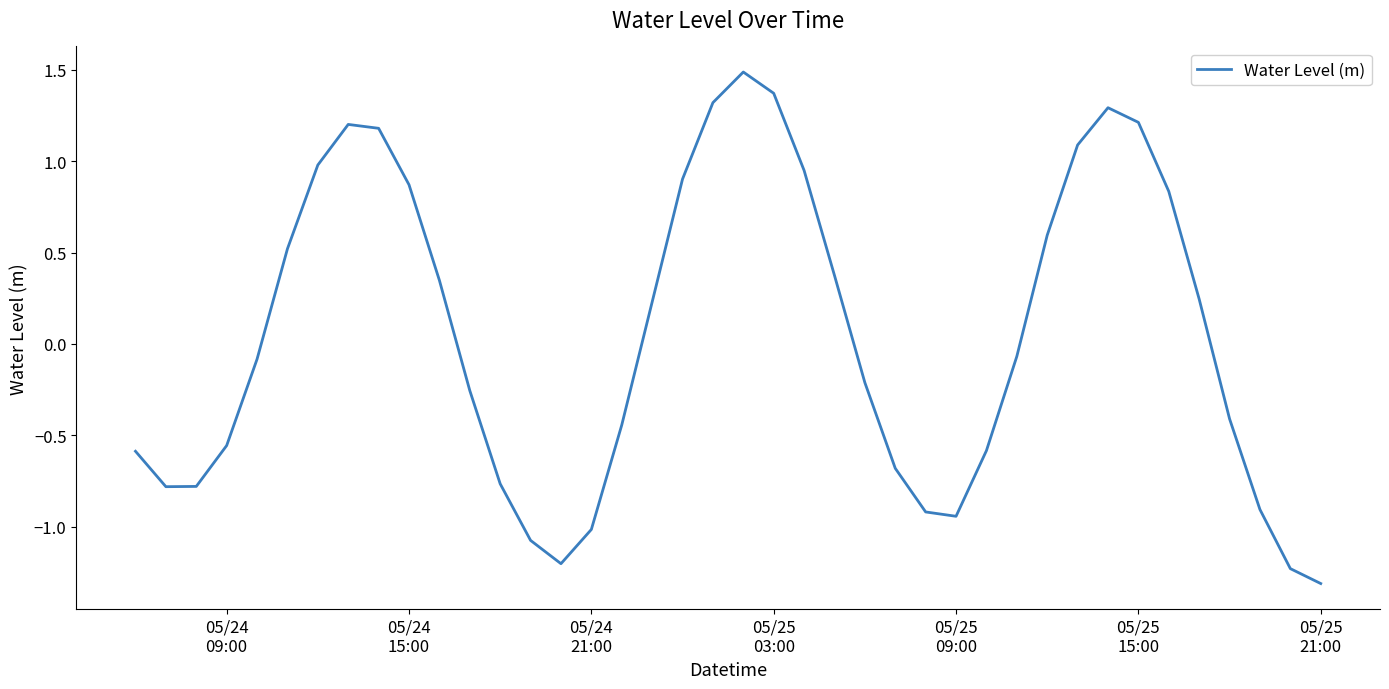

What is the smallest value displayed?

-1.3